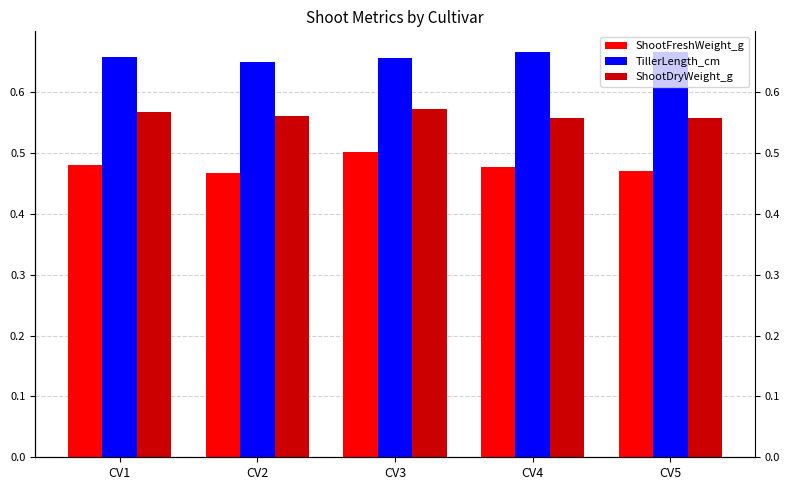

At CV5, list the series in order from smallest to largest.

ShootFreshWeight_g, ShootDryWeight_g, TillerLength_cm